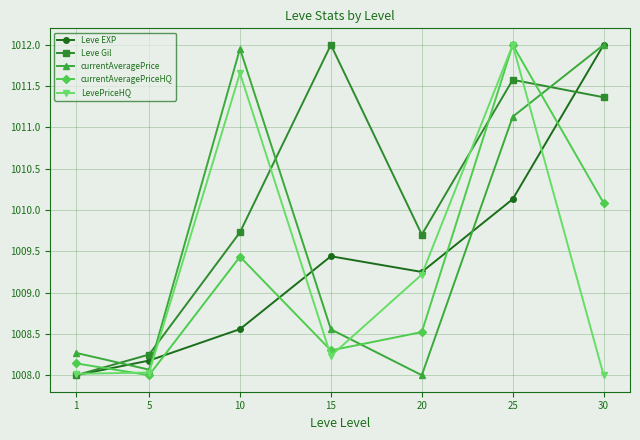

What is the value of the Leve Gil point at the 5th from the left?

1009.7